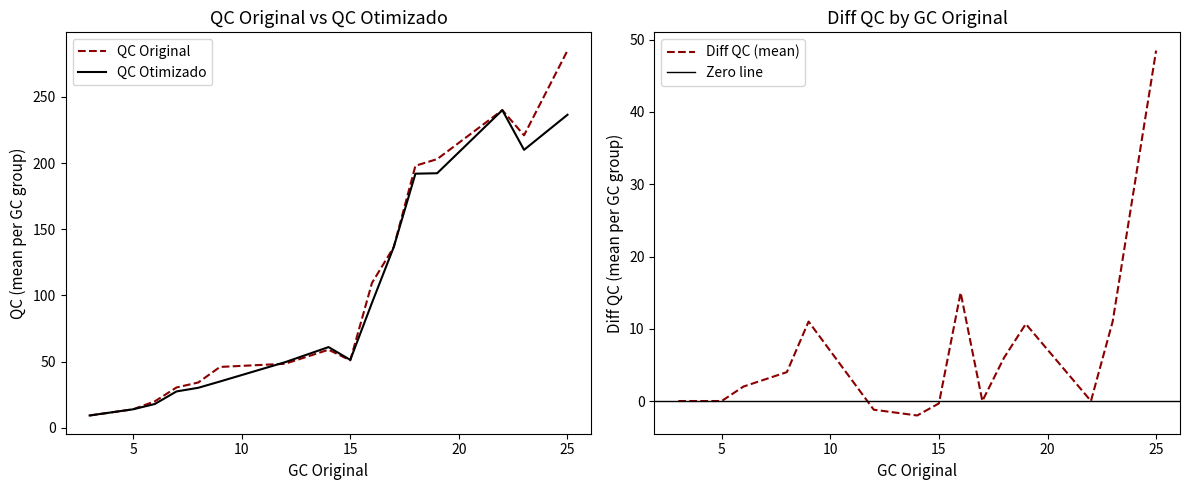

What is the minimum value for QC Original?

9.3